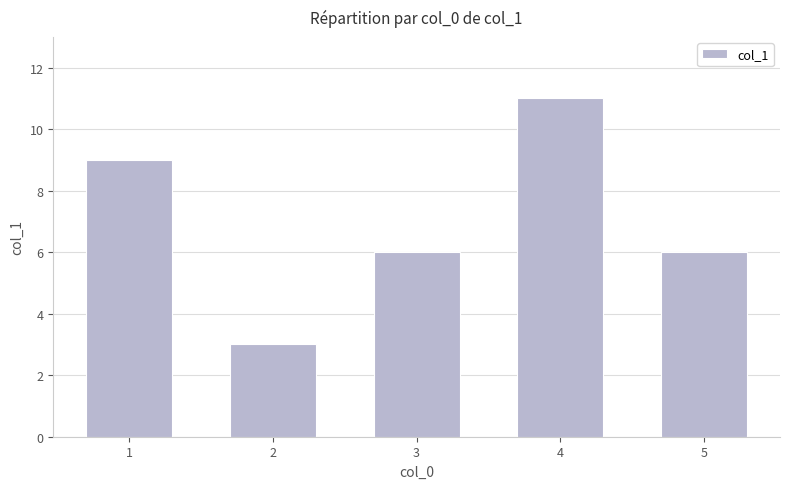

Between 2 and 3, which is larger?

3